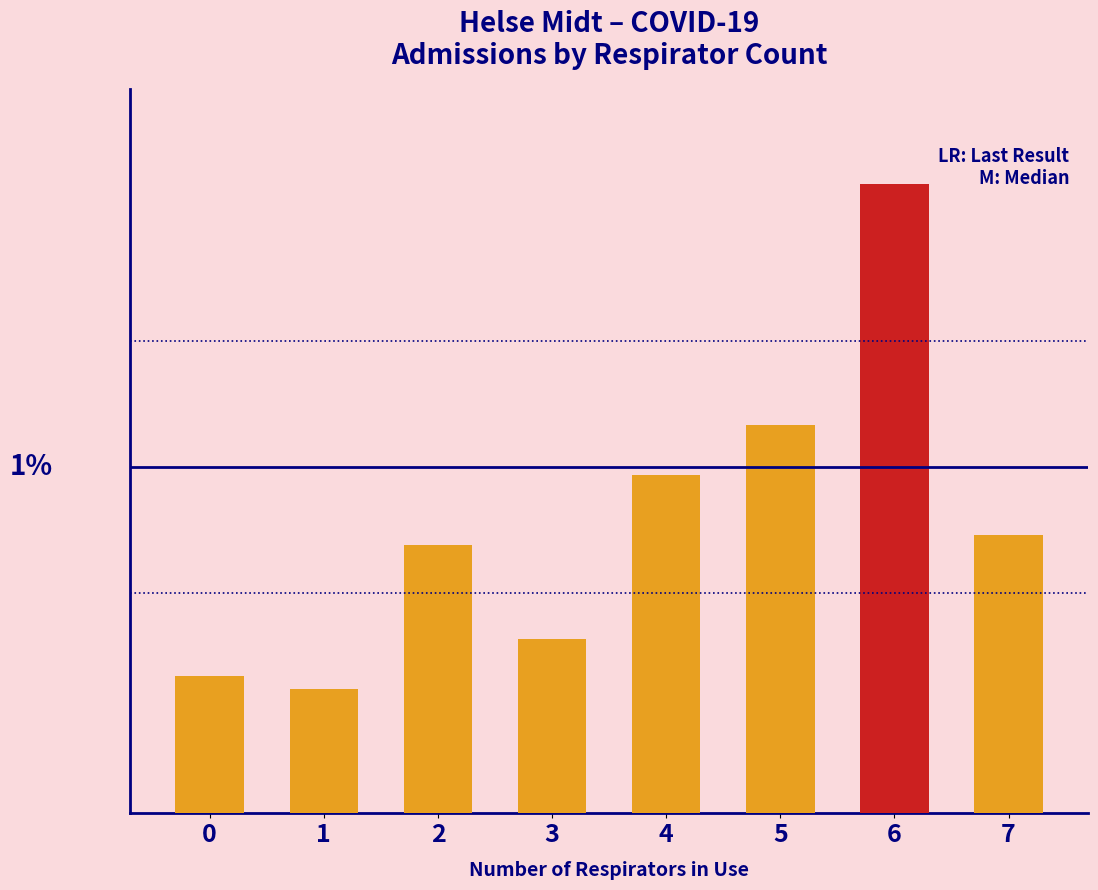

Reading left to right, list all the values displayed in this chart.

5.9	5.3	11.5	7.4	14.5	16.6	26.9	11.9